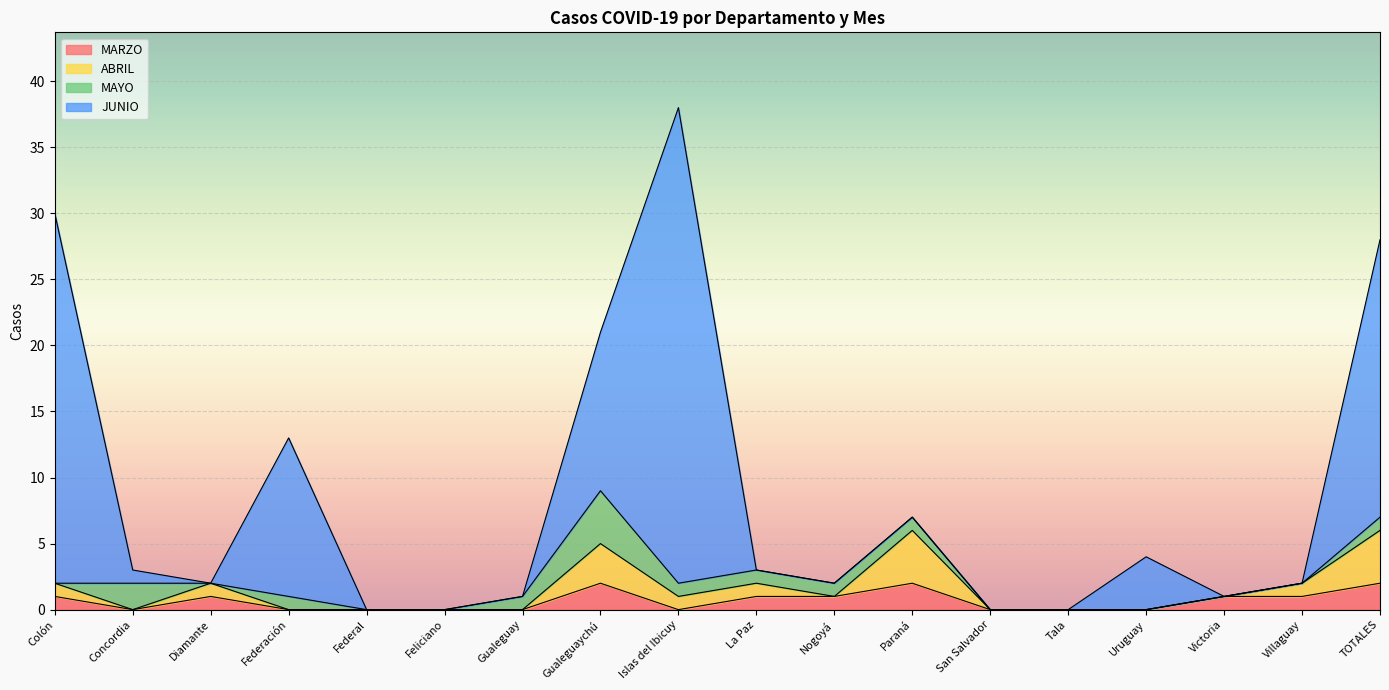

How many interior local peaks does the MARZO series have?

3